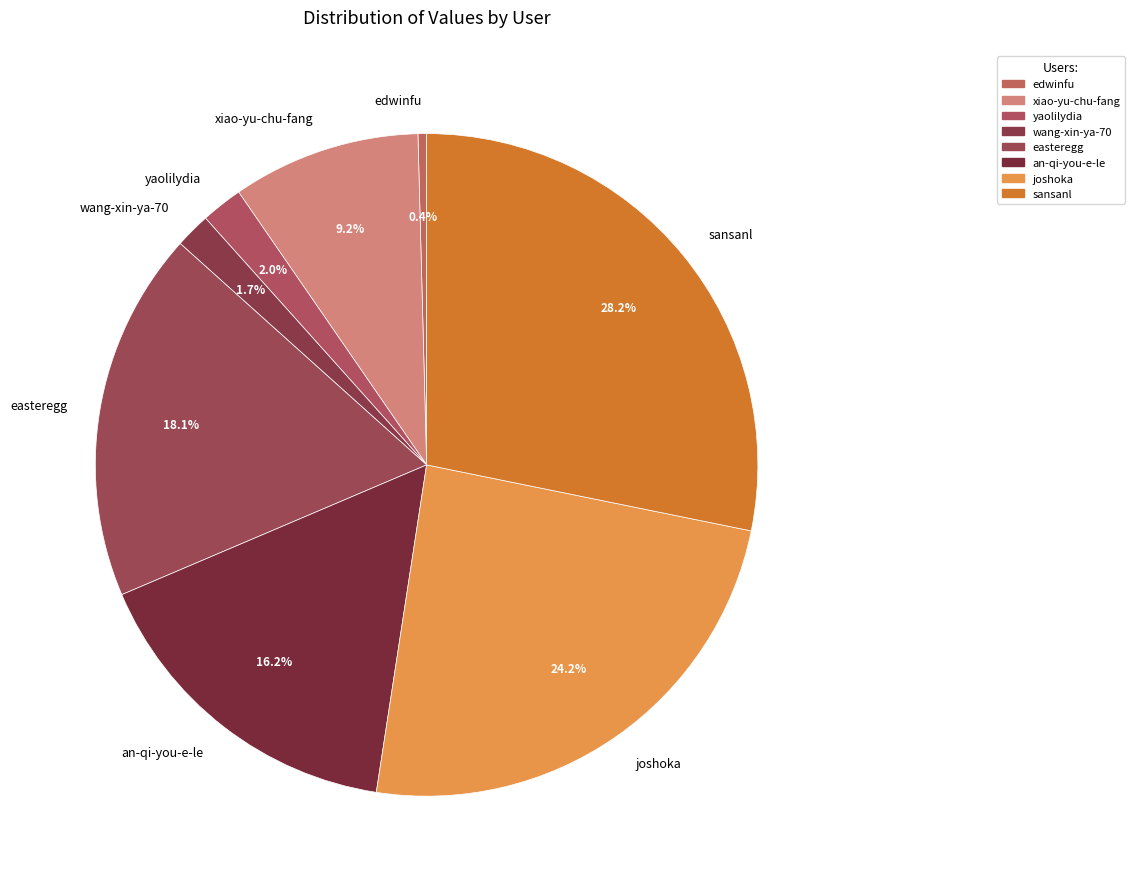

Does xiao-yu-chu-fang account for over 50% of the chart?

No